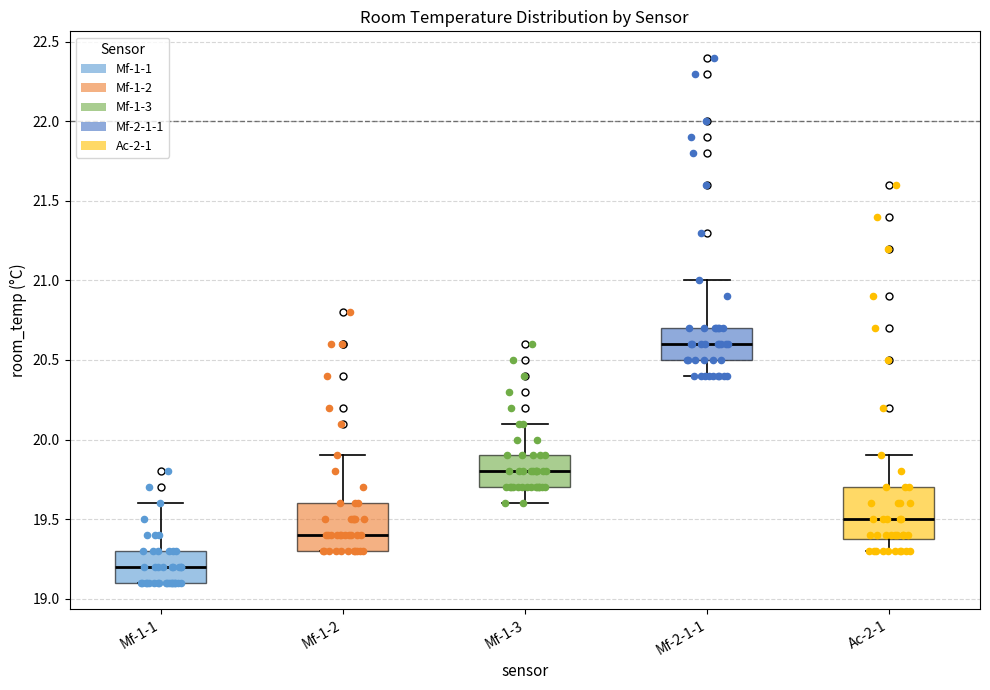

Which box has the highest median line?

Mf-2-1-1